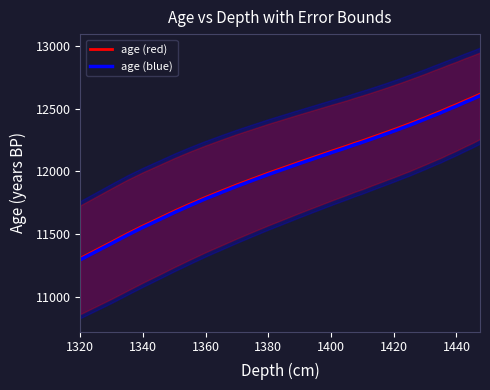

Which series has the widest spread of values?

age (red)